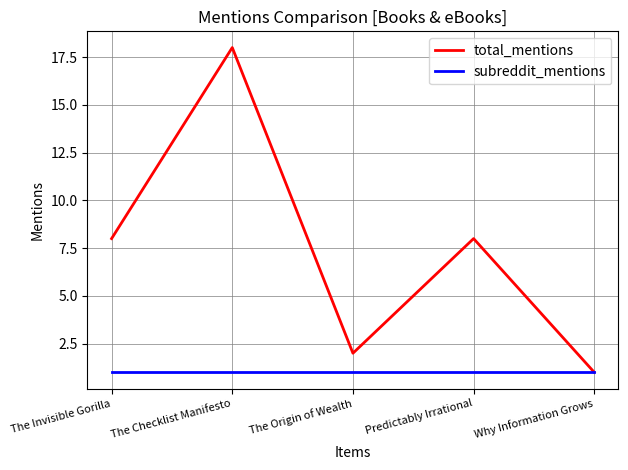

The value of total_mentions at The Origin of Wealth is 3. True or false?

False